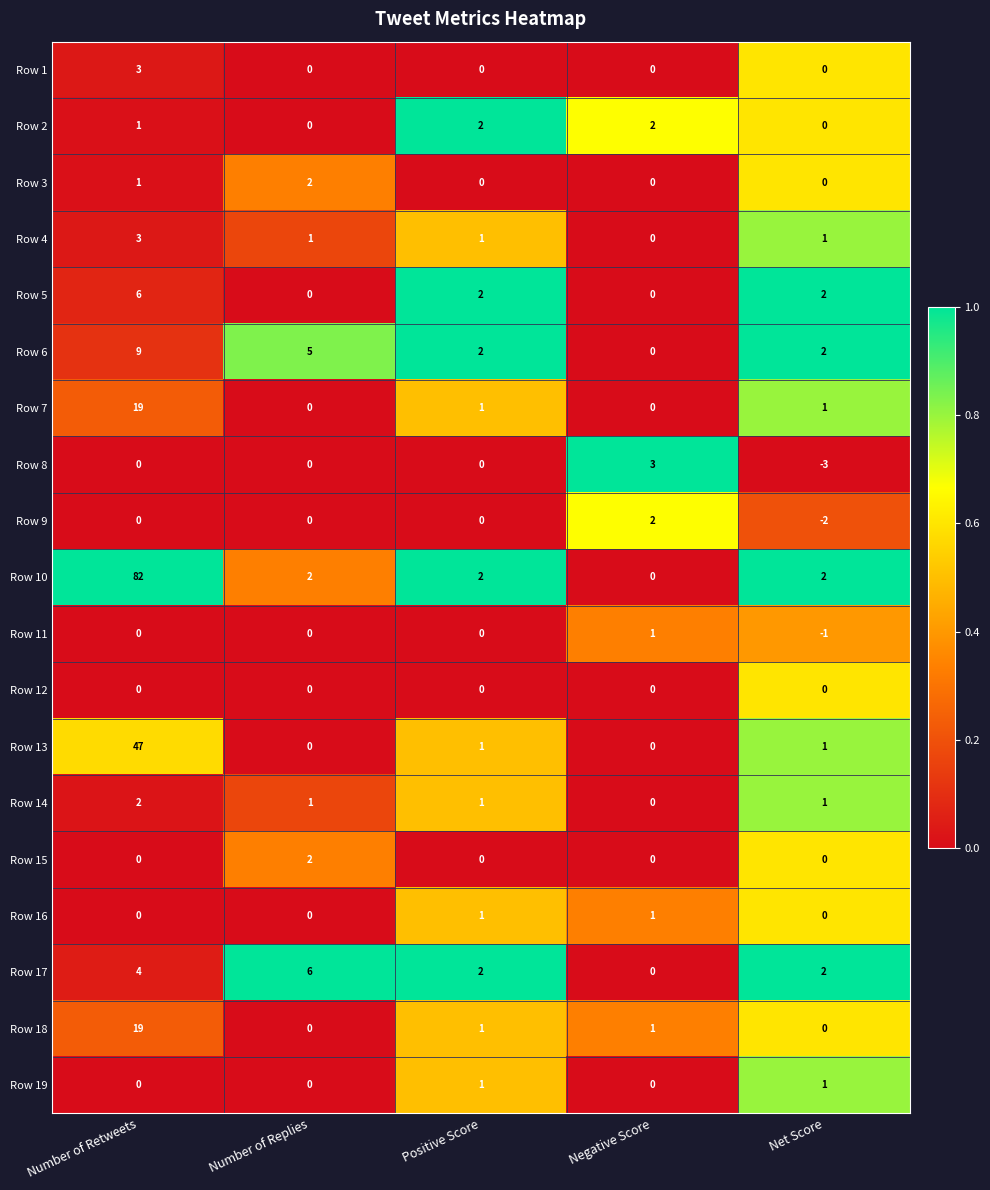

At how many categories does at least one series exceed 0?

5